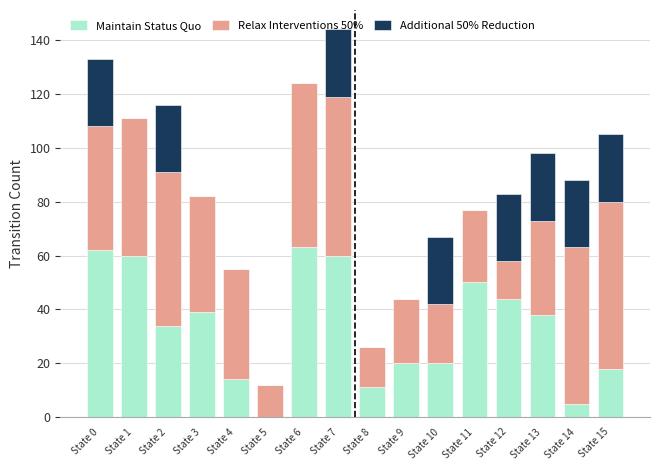

What is the highest value of the Maintain Status Quo series?

63